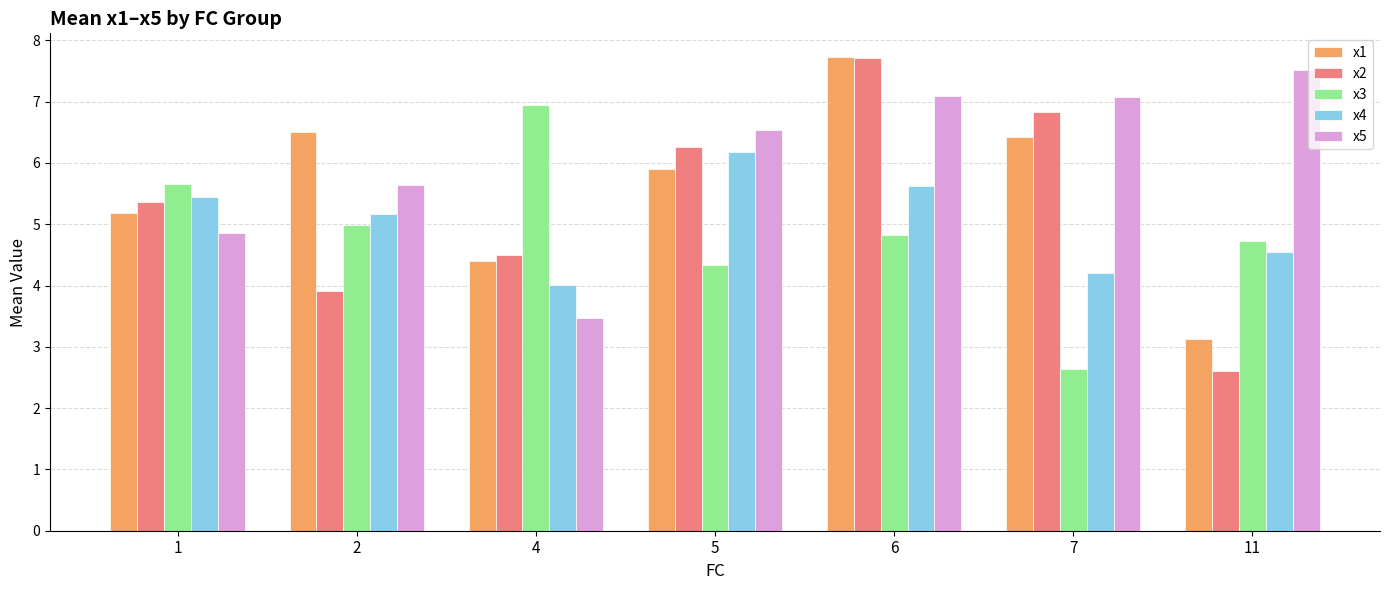

What is the average value of the x1 series?

5.6